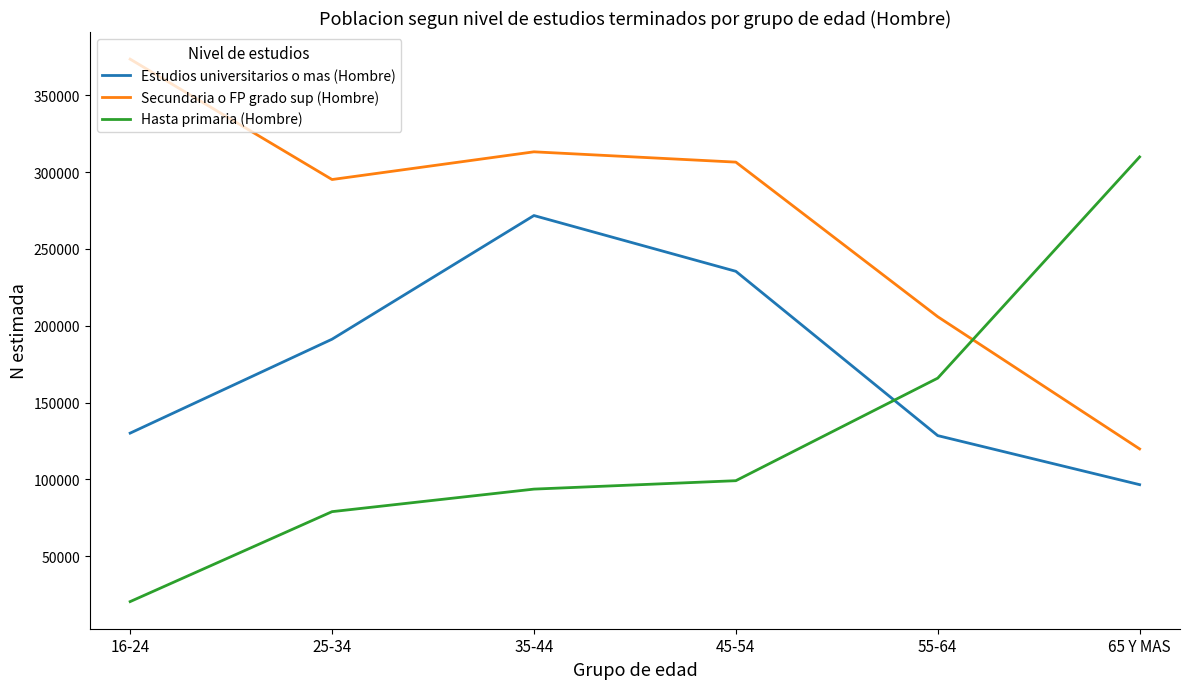

Is it true that Secundaria o FP grado sup (Hombre) equals 205915 at 55-64?

True